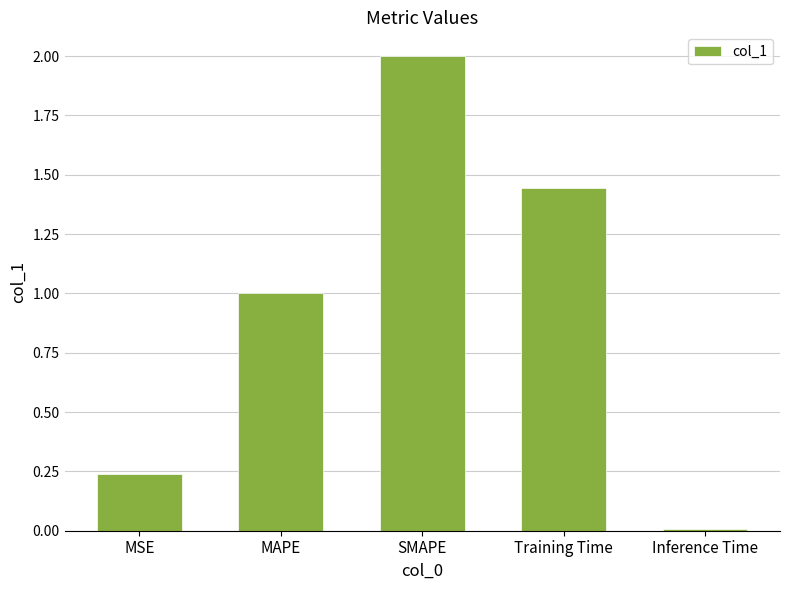

How many data points are less than 1?

2